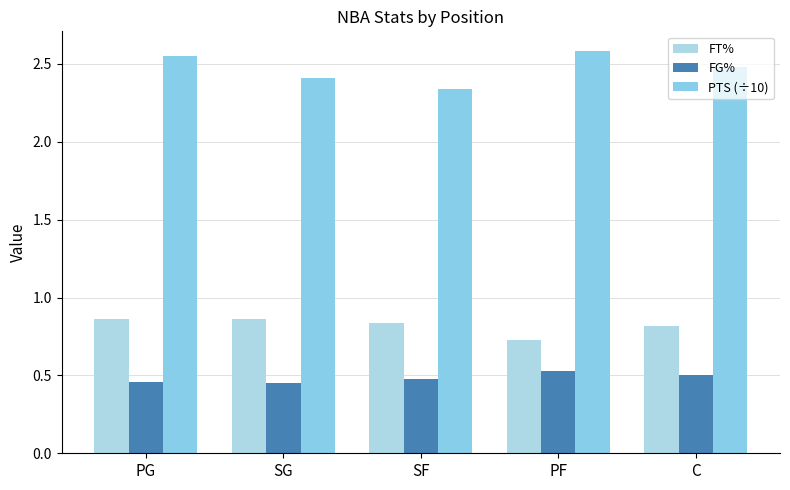

Which series has the largest range (max minus min)?

PTS (÷10)